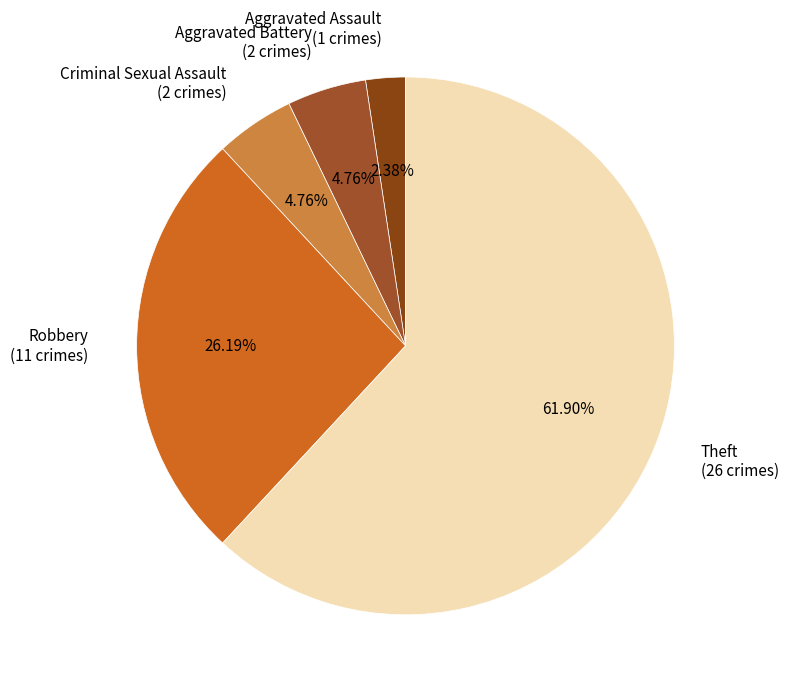

Is there a majority slice in this chart?

Yes